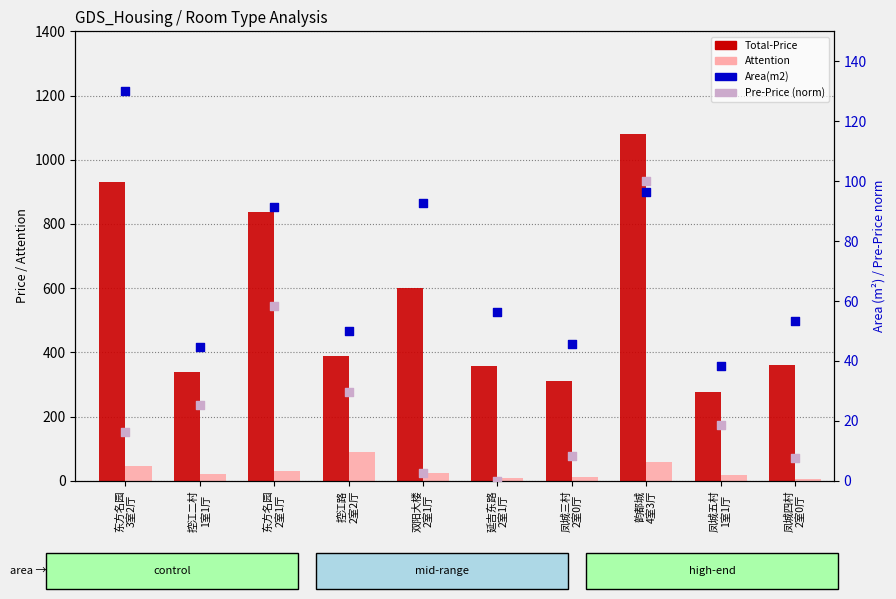

Which series has the largest total across all categories?

Total-Price